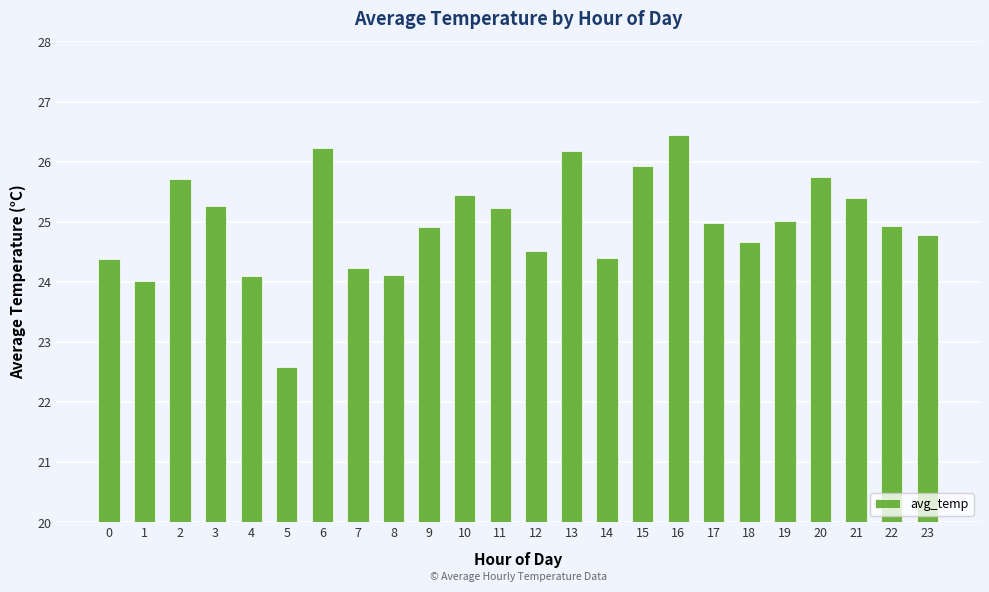

What is the difference between the maximum and minimum values?

3.9